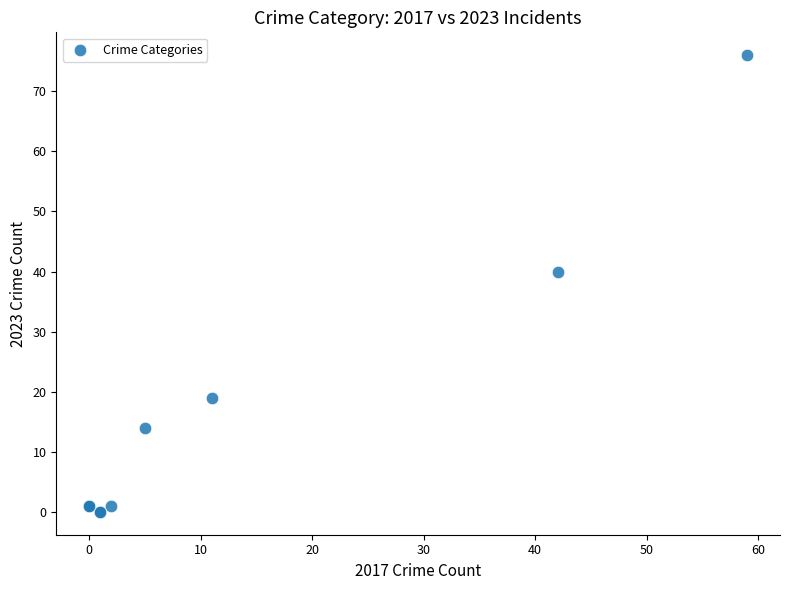

What Y value in the scatter plot is closest to 38?

40